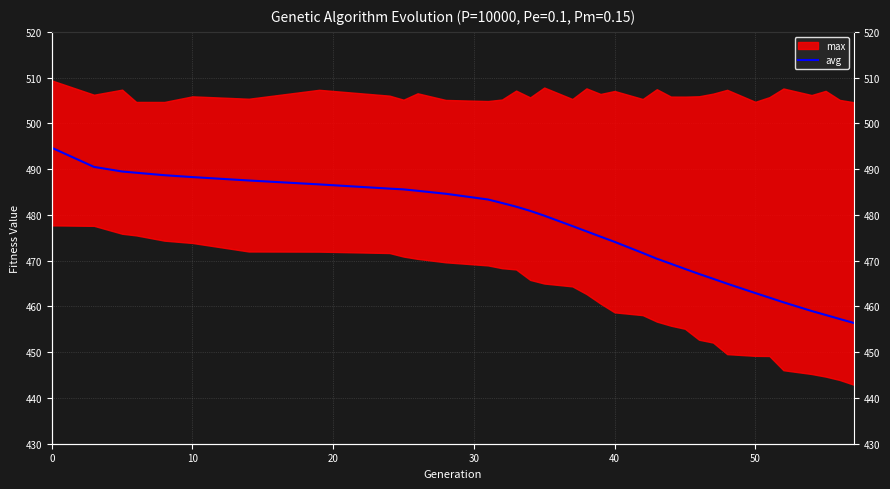

What is the difference between the maximum and minimum values?

38.3